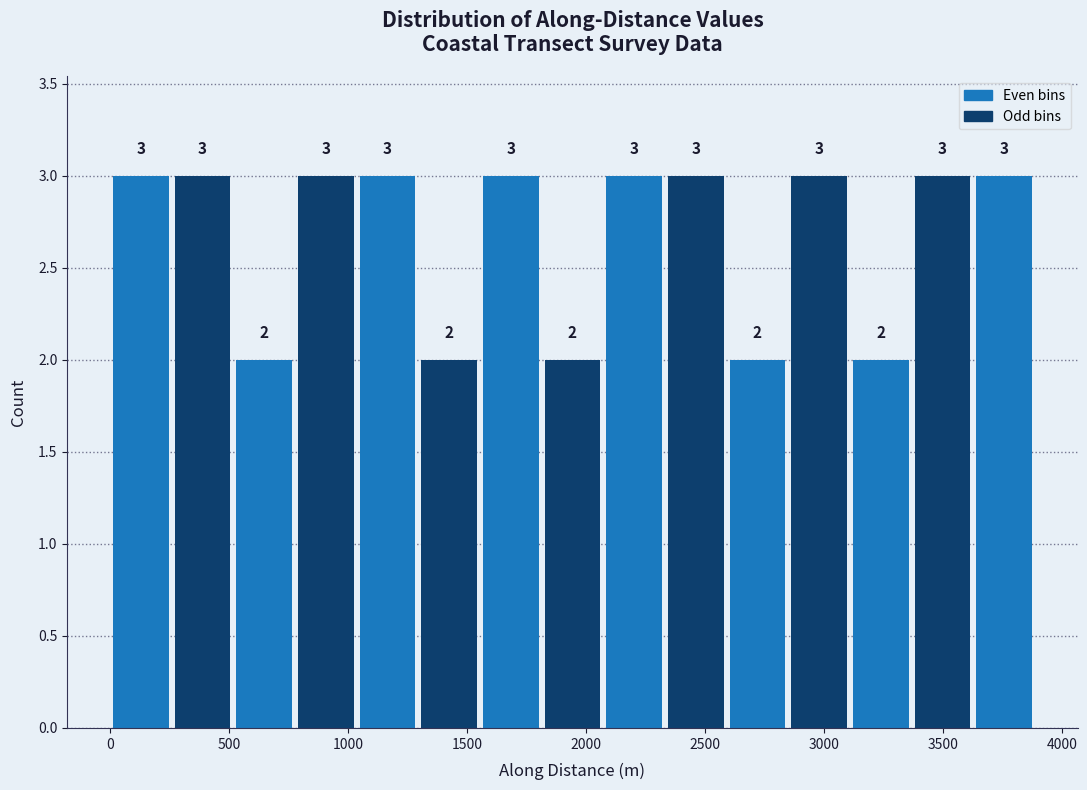

What is the height of the bar covering 1050 to 1300 on the x-axis? The bar edges are not printed on the chart, so give them approximately, as read against the axis.

3